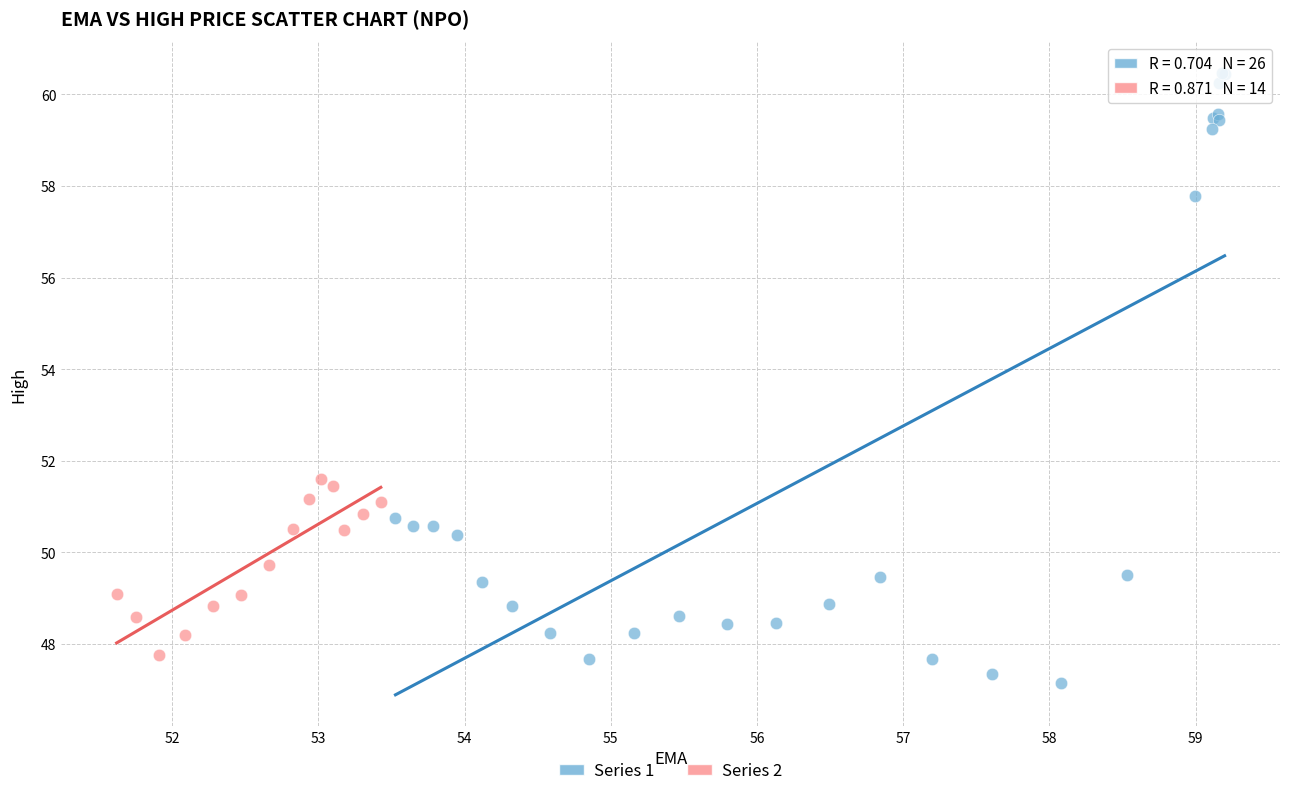

What are all the series names shown in the legend?

Series 1, Series 2